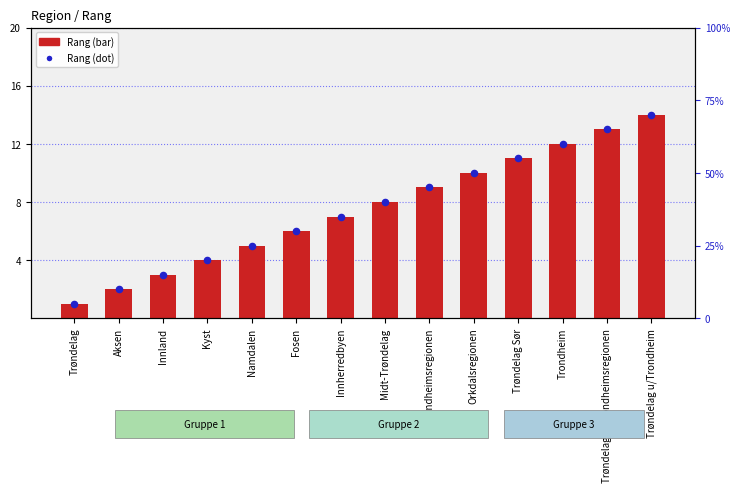

What are all the series names shown in the legend?

Rang, Rang dot